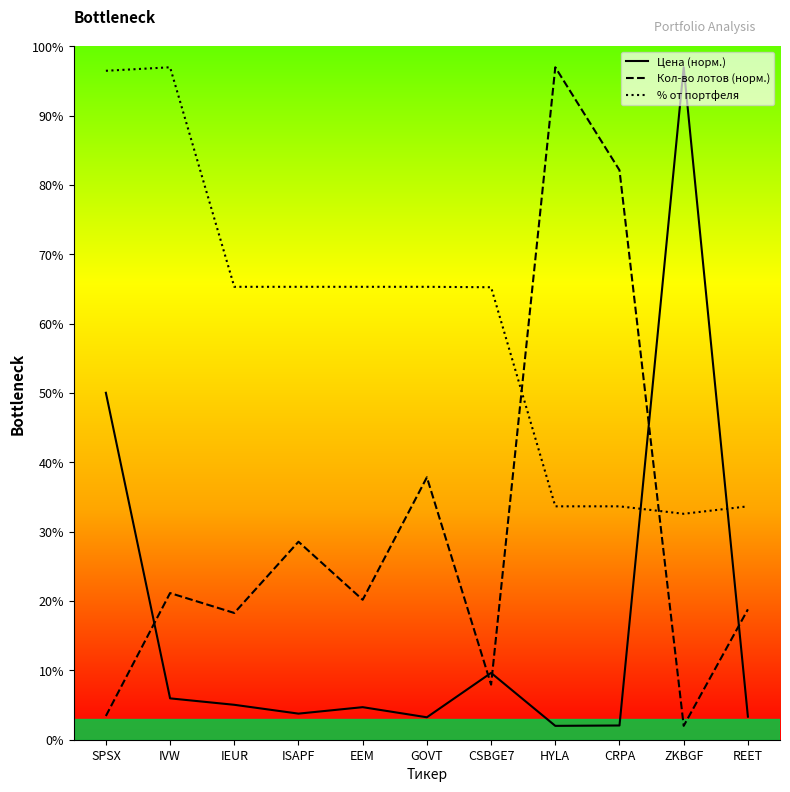

What is the spread (max minus min) of values at SPSX?

93.1